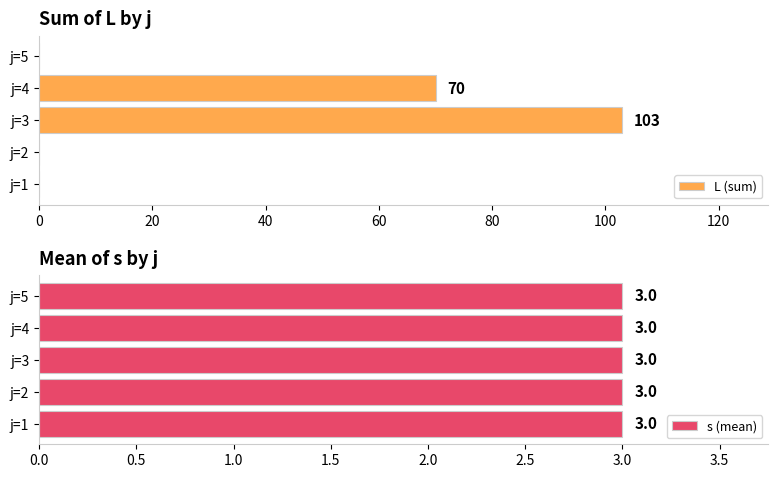

The L (sum) series shows 52 at j=5. True or false?

False